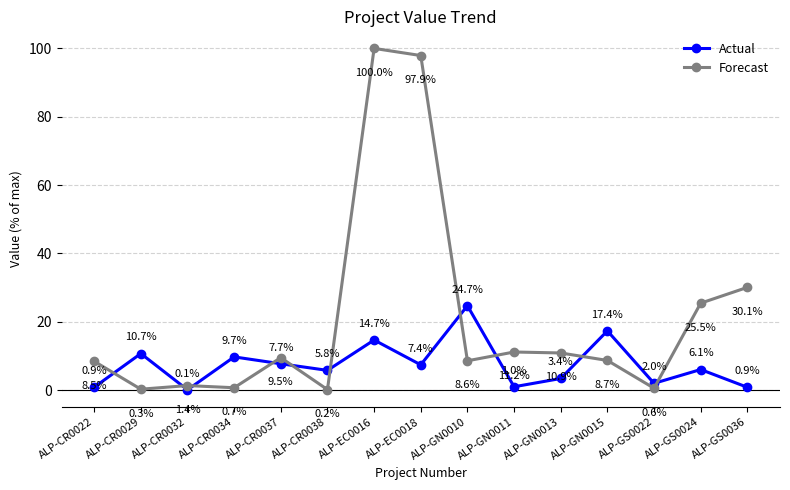

True or false: Forecast has more than 0 interior local peaks.

True